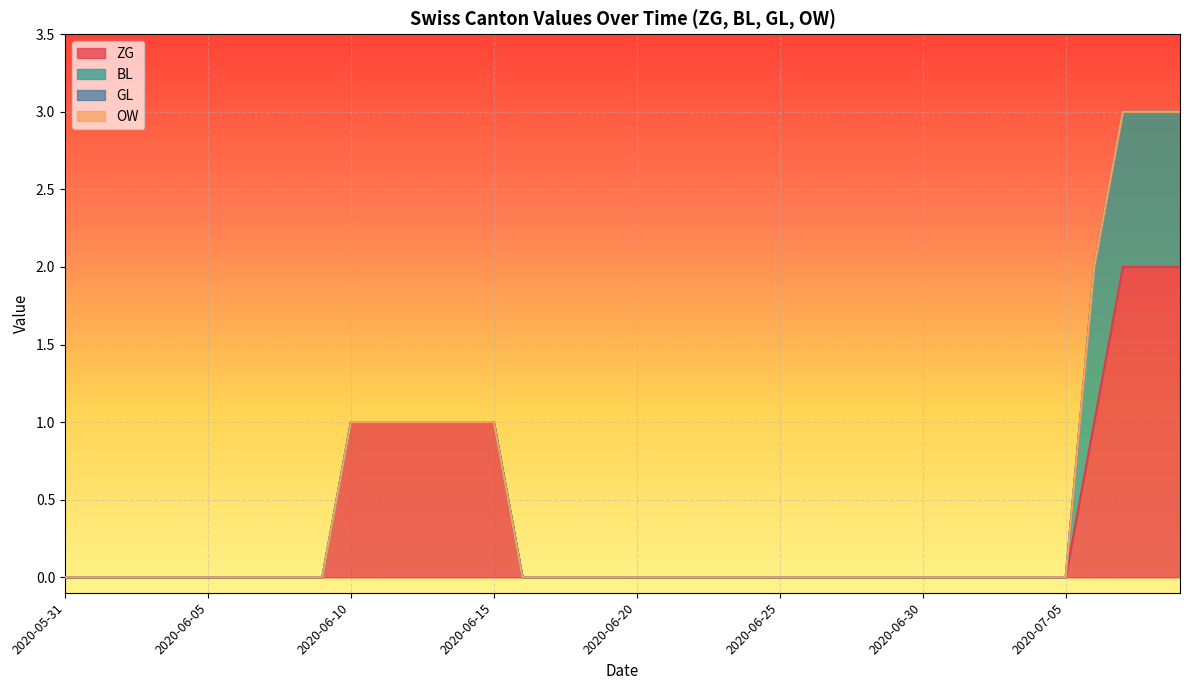

At how many categories does at least one series exceed 1?

3